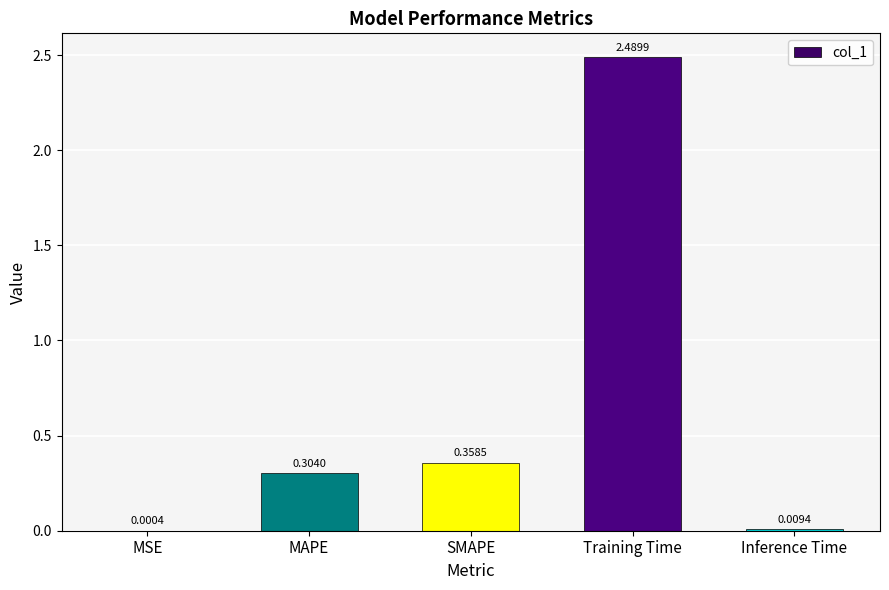

How many categories are shown in the chart?

5